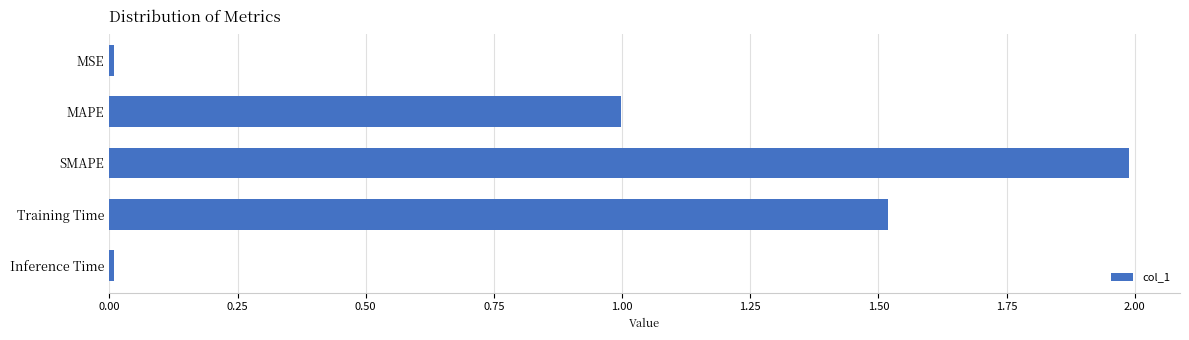

How many bars are there in total?

5